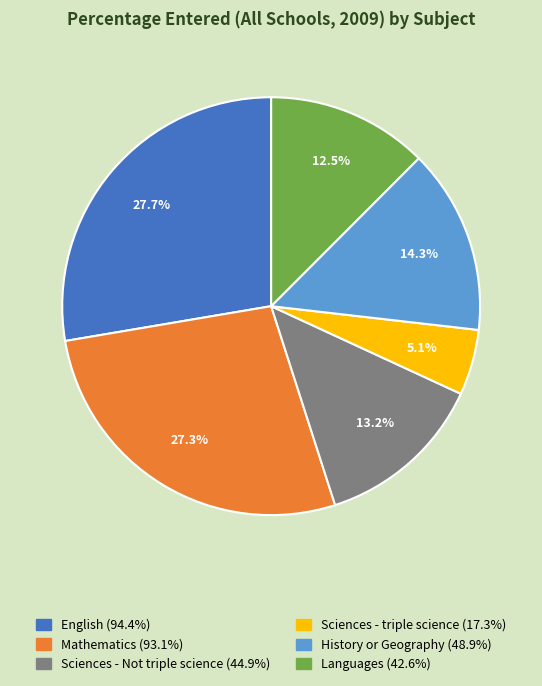

Do Languages and Sciences - triple science together represent more than half of the pie?

No